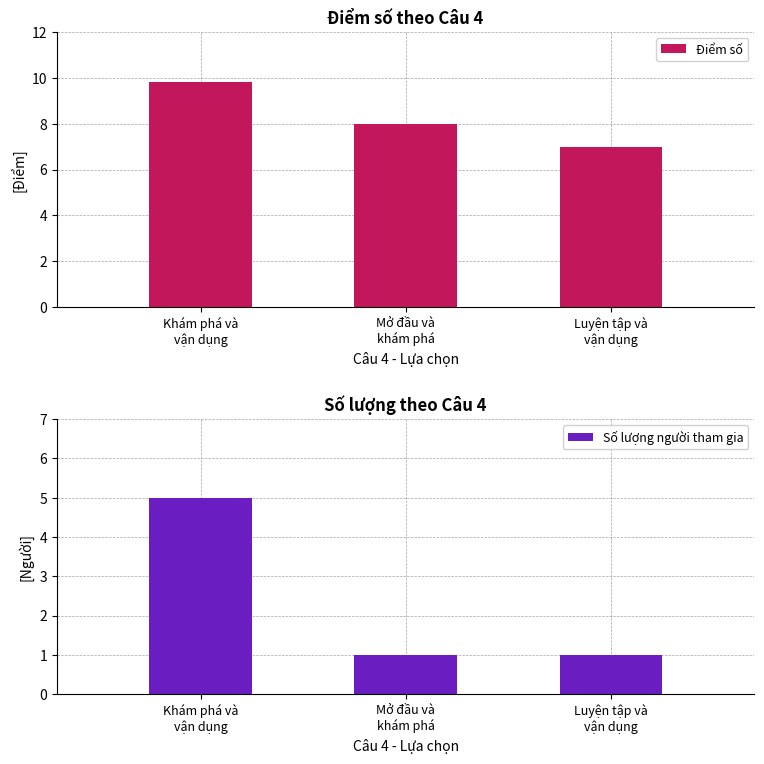

What is the label of the 2nd bar from the left?

Mở đầu và
khám phá